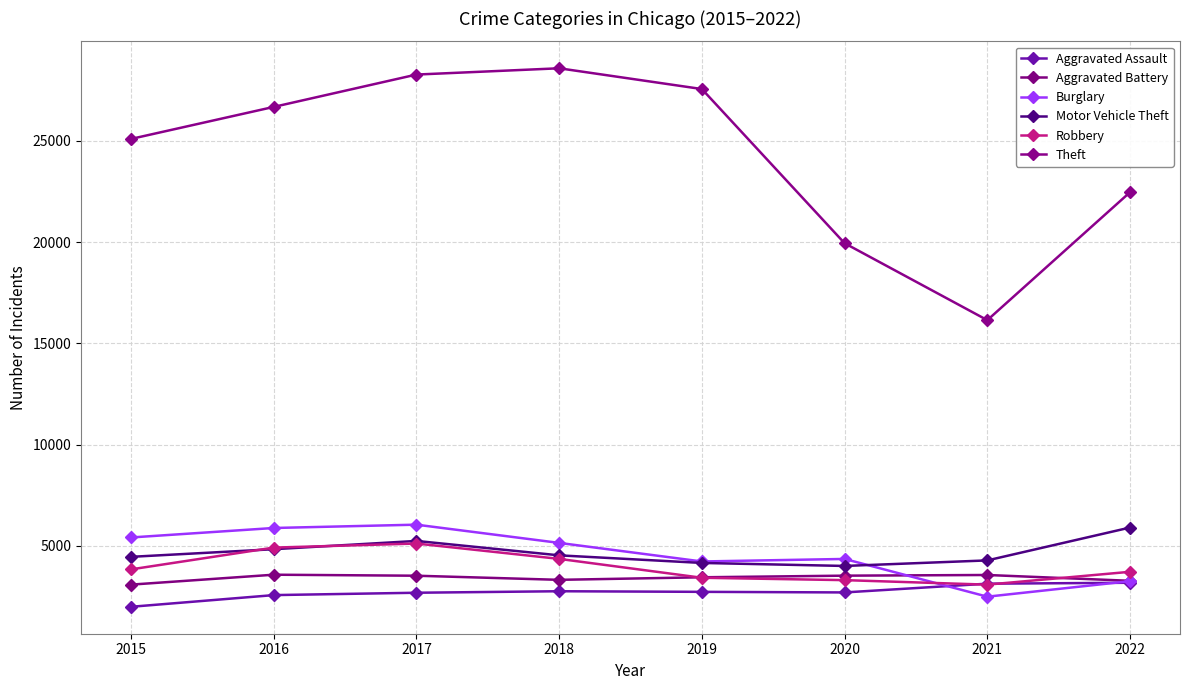

Read the Theft value at 2015, to the nearest 50.

25100